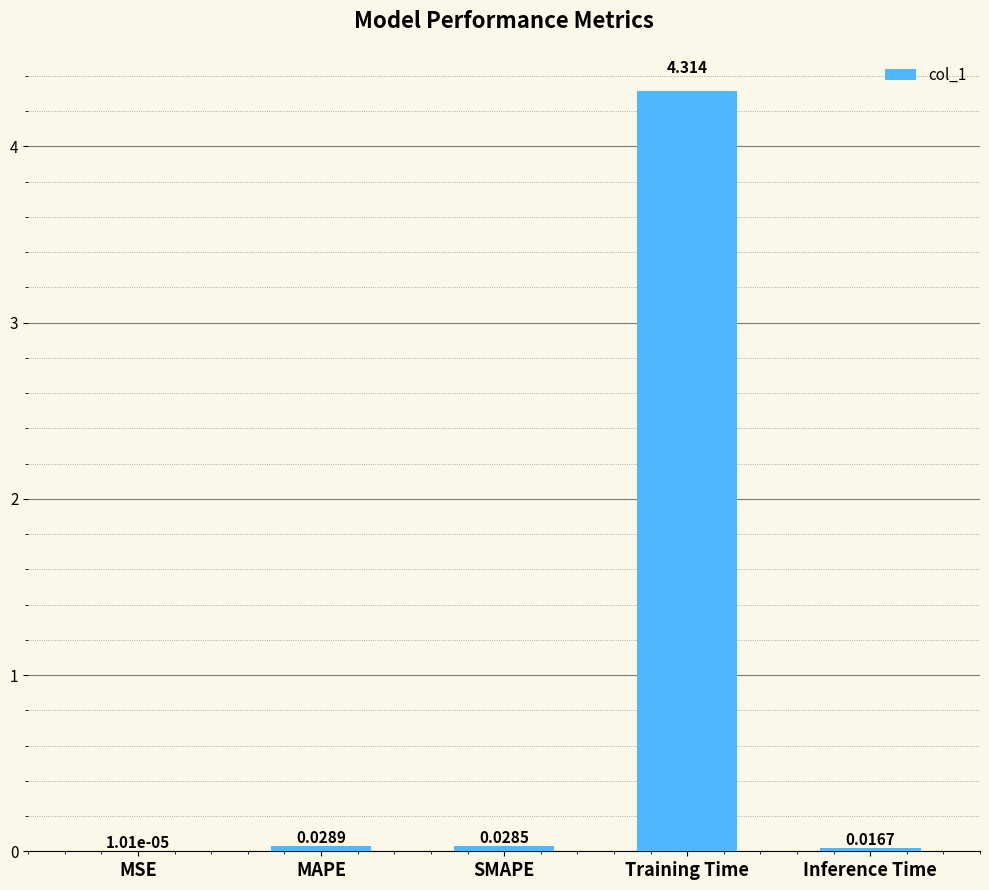

What is the sum of all values?

4.4